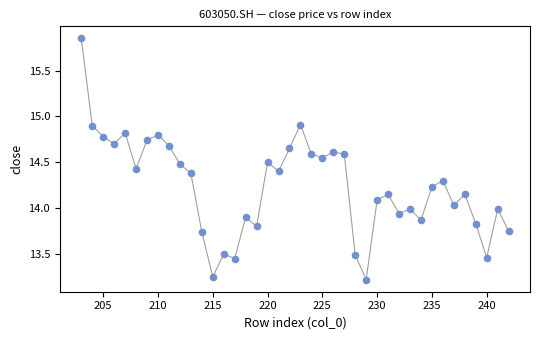

What is the range of X values (max minus min)?

39.0